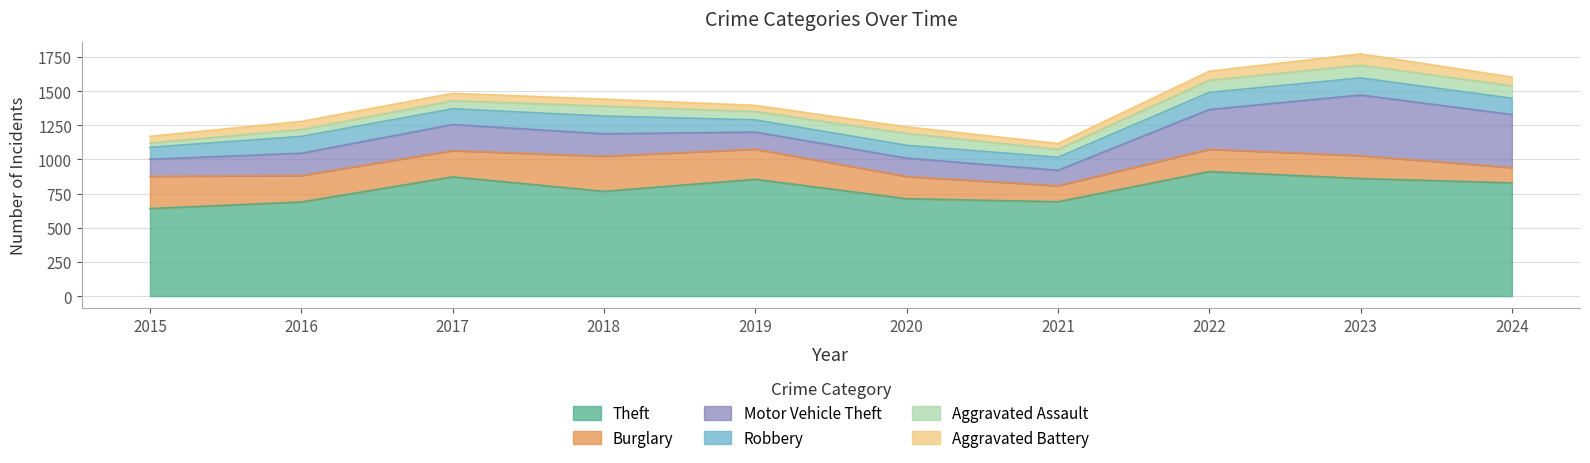

What is the value of the Theft point at the 10th from the left?

829